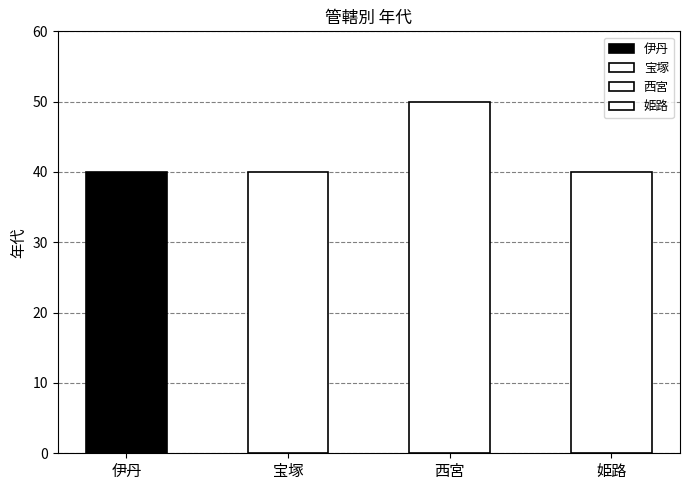

What is the value of the 2nd bar from the left?

40